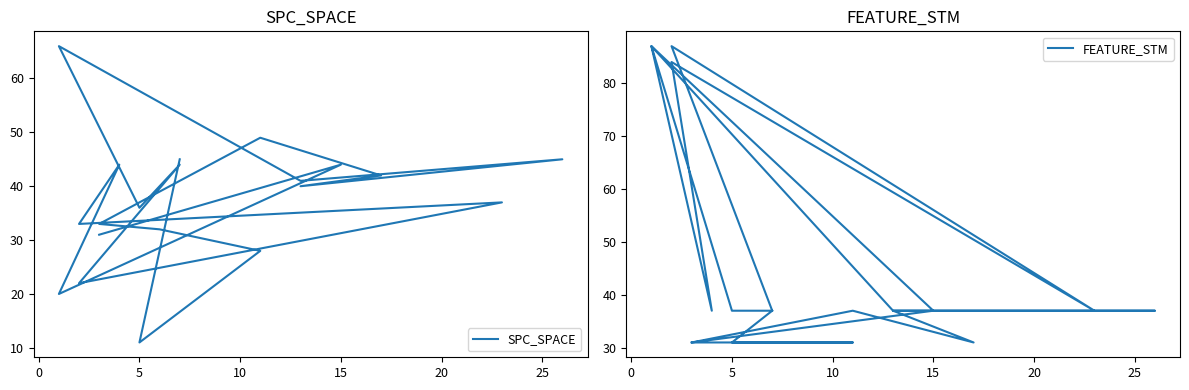

How many lines are shown in the chart?

2